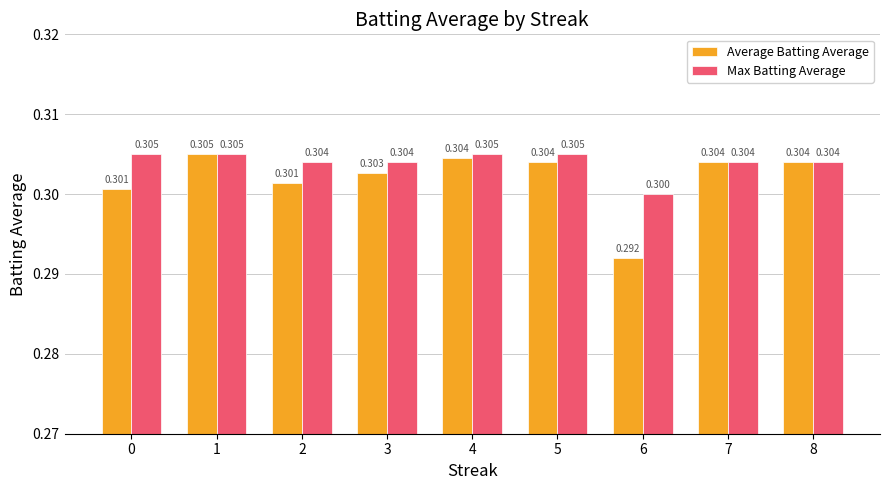

At which label is Max Batting Average closest to 0?

6